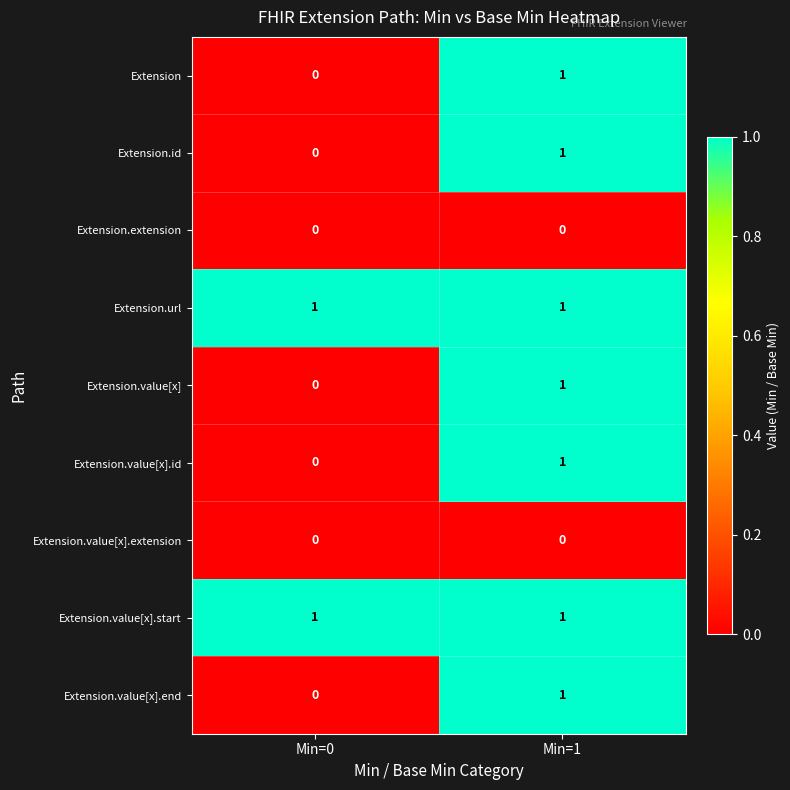

Reading left to right, what are all the values shown in this chart?

Extension: Min=0=0	Min=1=1
Extension.id: Min=0=0	Min=1=1
Extension.extension: Min=0=0	Min=1=0
Extension.url: Min=0=1	Min=1=1
Extension.value[x]: Min=0=0	Min=1=1
Extension.value[x].id: Min=0=0	Min=1=1
Extension.value[x].extension: Min=0=0	Min=1=0
Extension.value[x].start: Min=0=1	Min=1=1
Extension.value[x].end: Min=0=0	Min=1=1